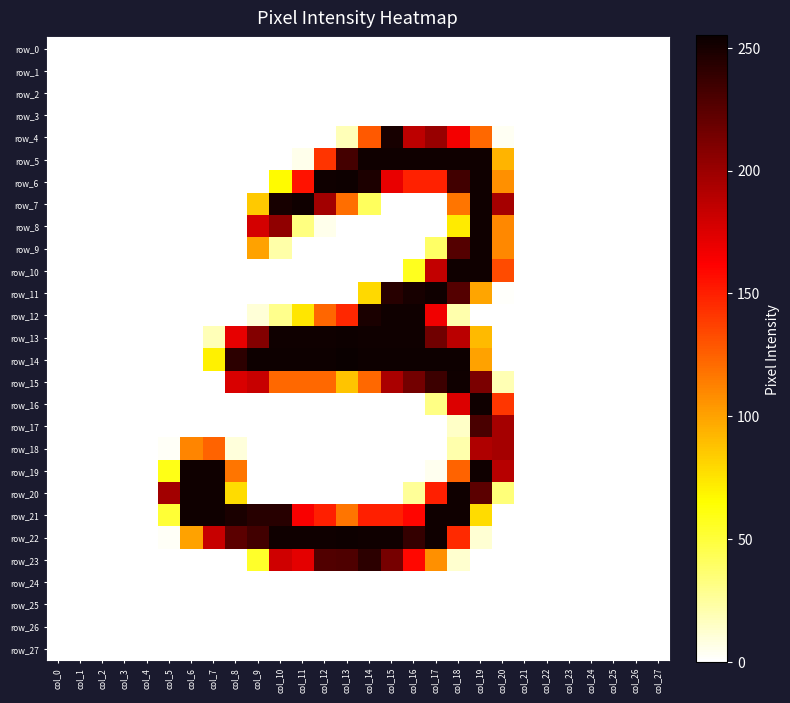

Is the value of row_23 at col_13 greater than the value of row_14 at col_17?

No